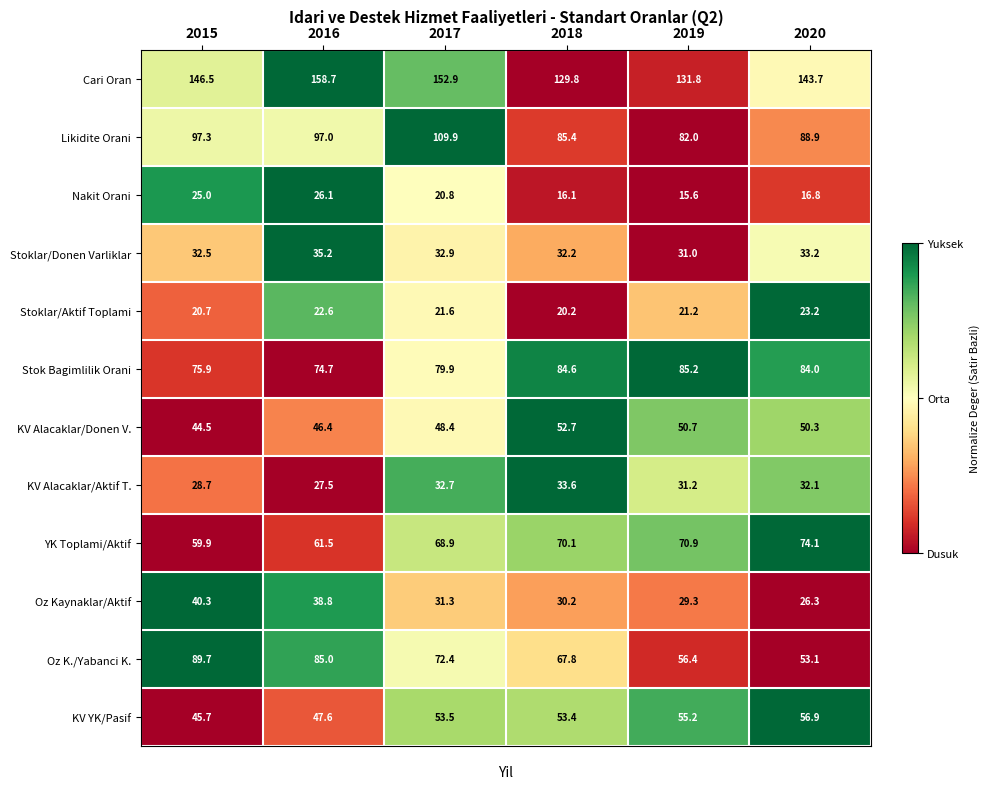

What is the minimum value shown in the chart?

15.6